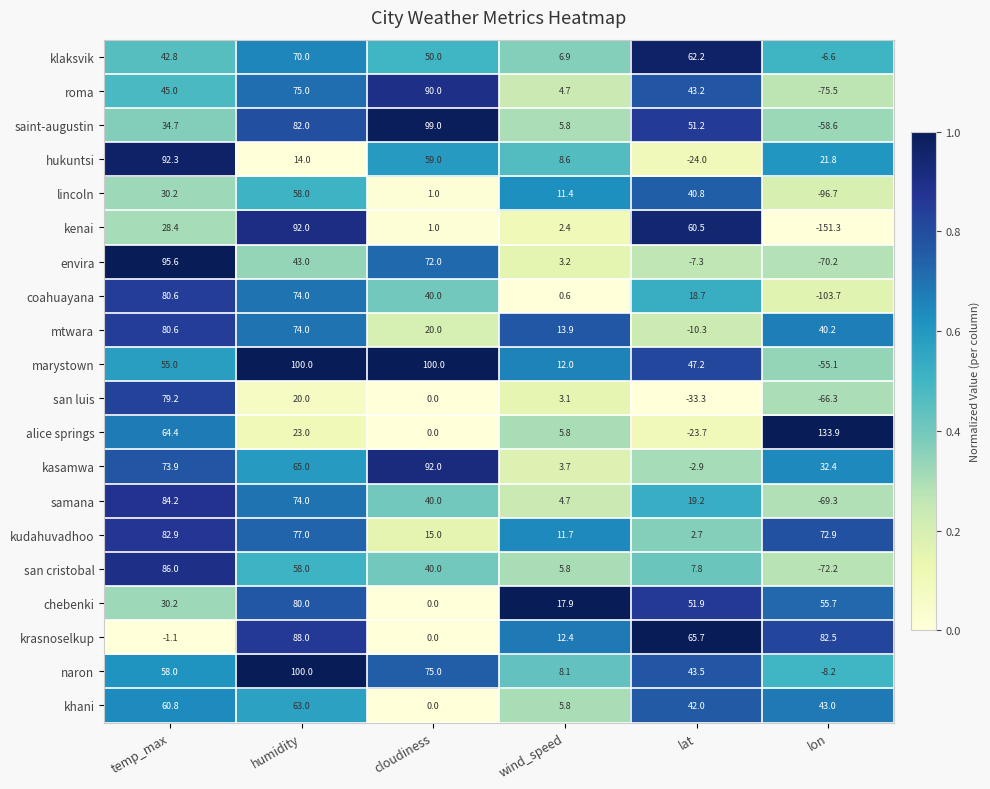

Where is san luis nearest to the value 6?

wind_speed